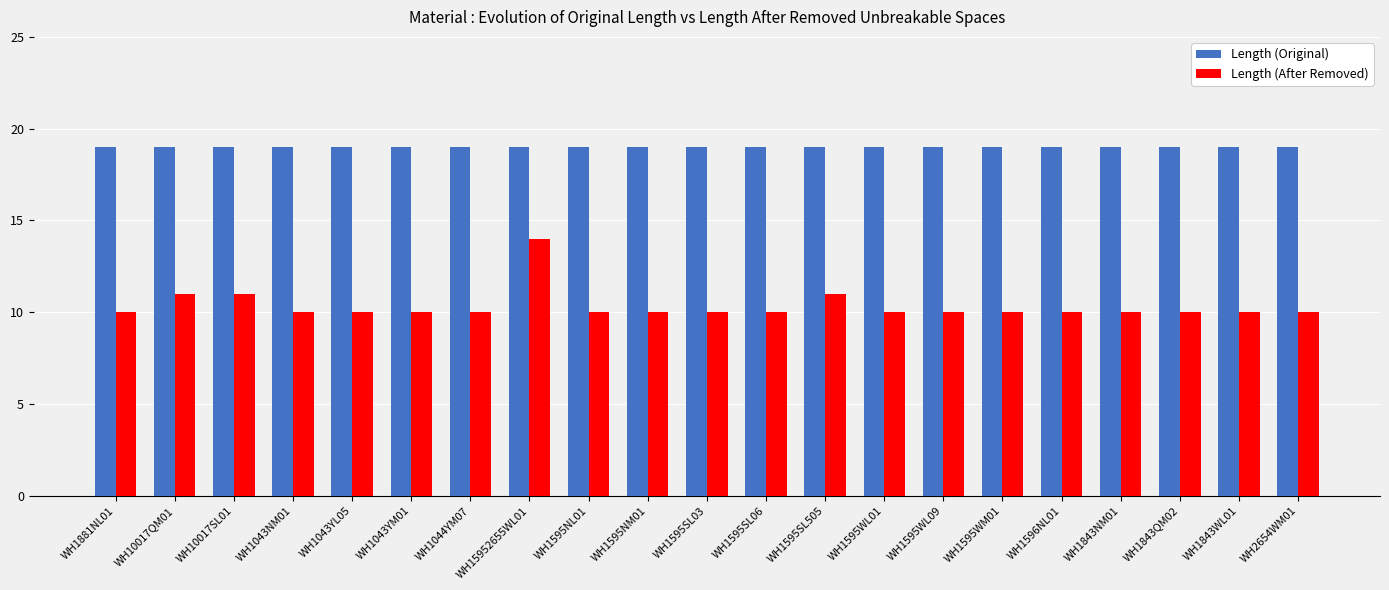

What is the total value across all series at WH10017QM01?

30